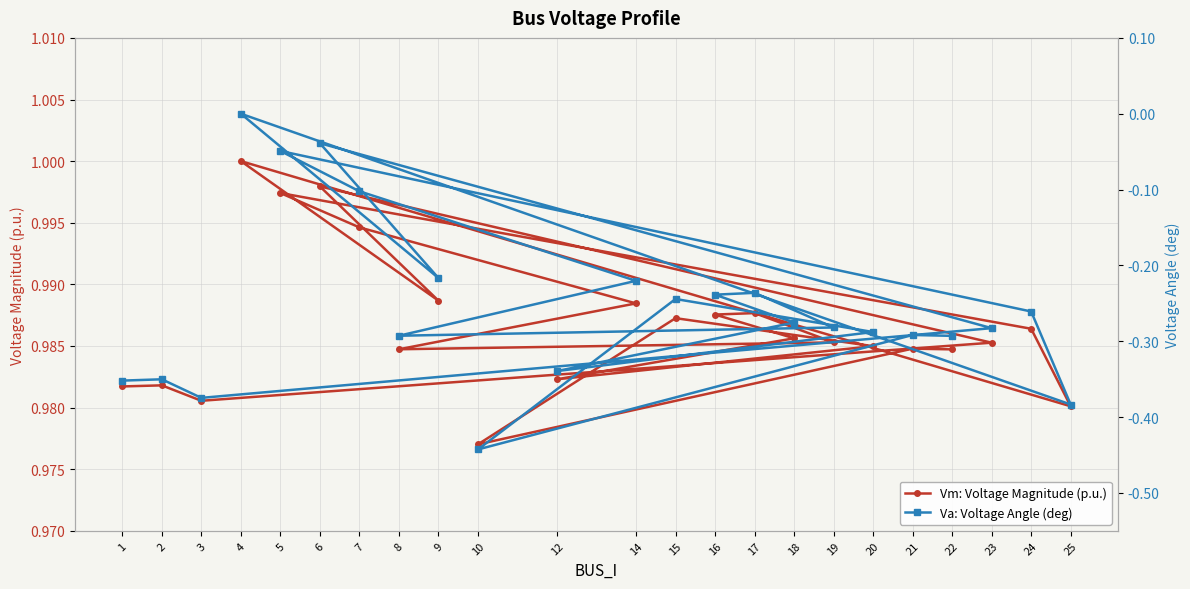

Is this an area chart (filled region under the line)?

No